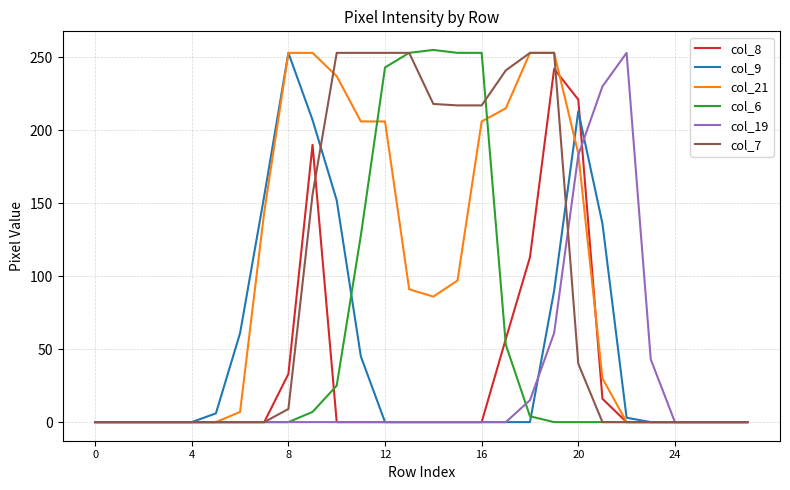

What is the greatest value displayed?

255